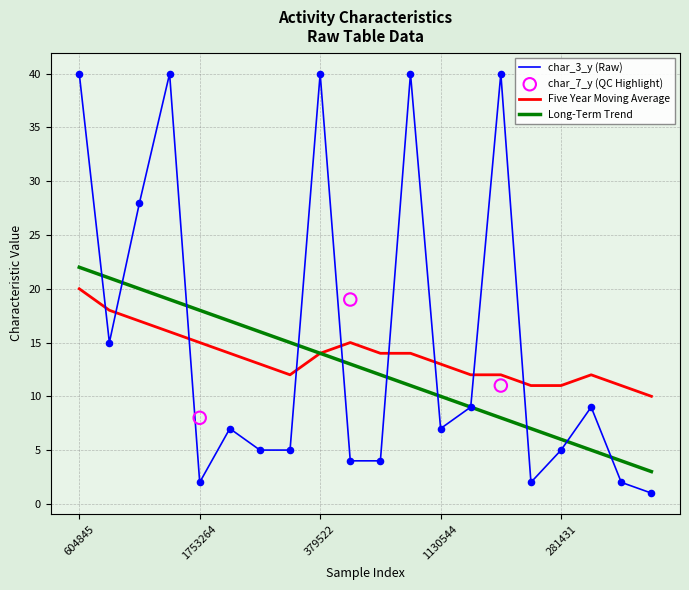

What are all the series names shown in the legend?

char_3_y, char_7_y, Five Year Moving Average, Long-Term Trend